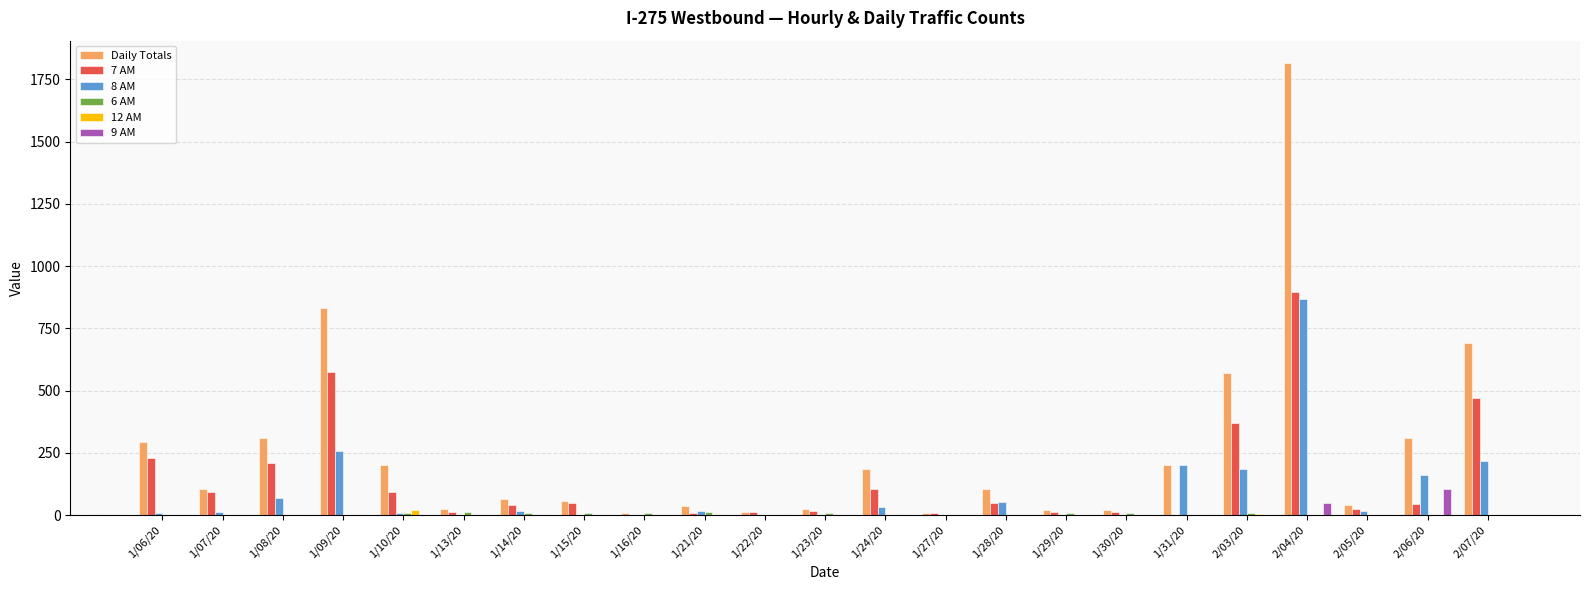

Is the value of 12 AM at 1/16/20 greater than the value of 7 AM at 1/10/20?

No